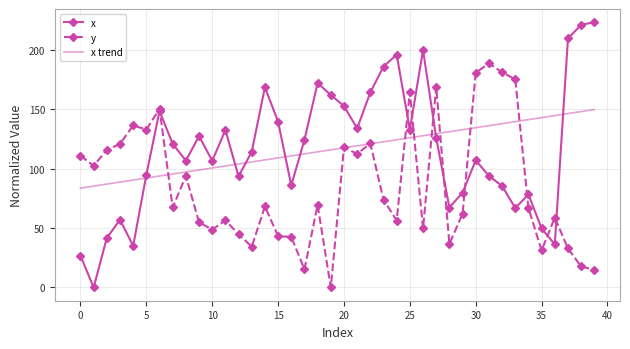

List the series in order of their peak value, lowest first.

x trend, y, x